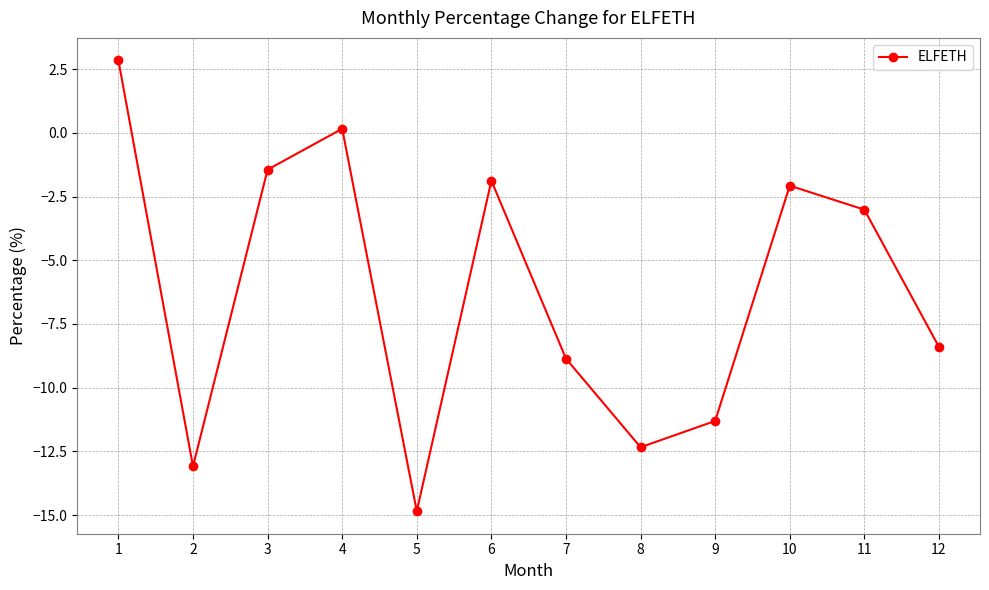

How many points are higher than both their immediate neighbors (excluding endpoints)?

3